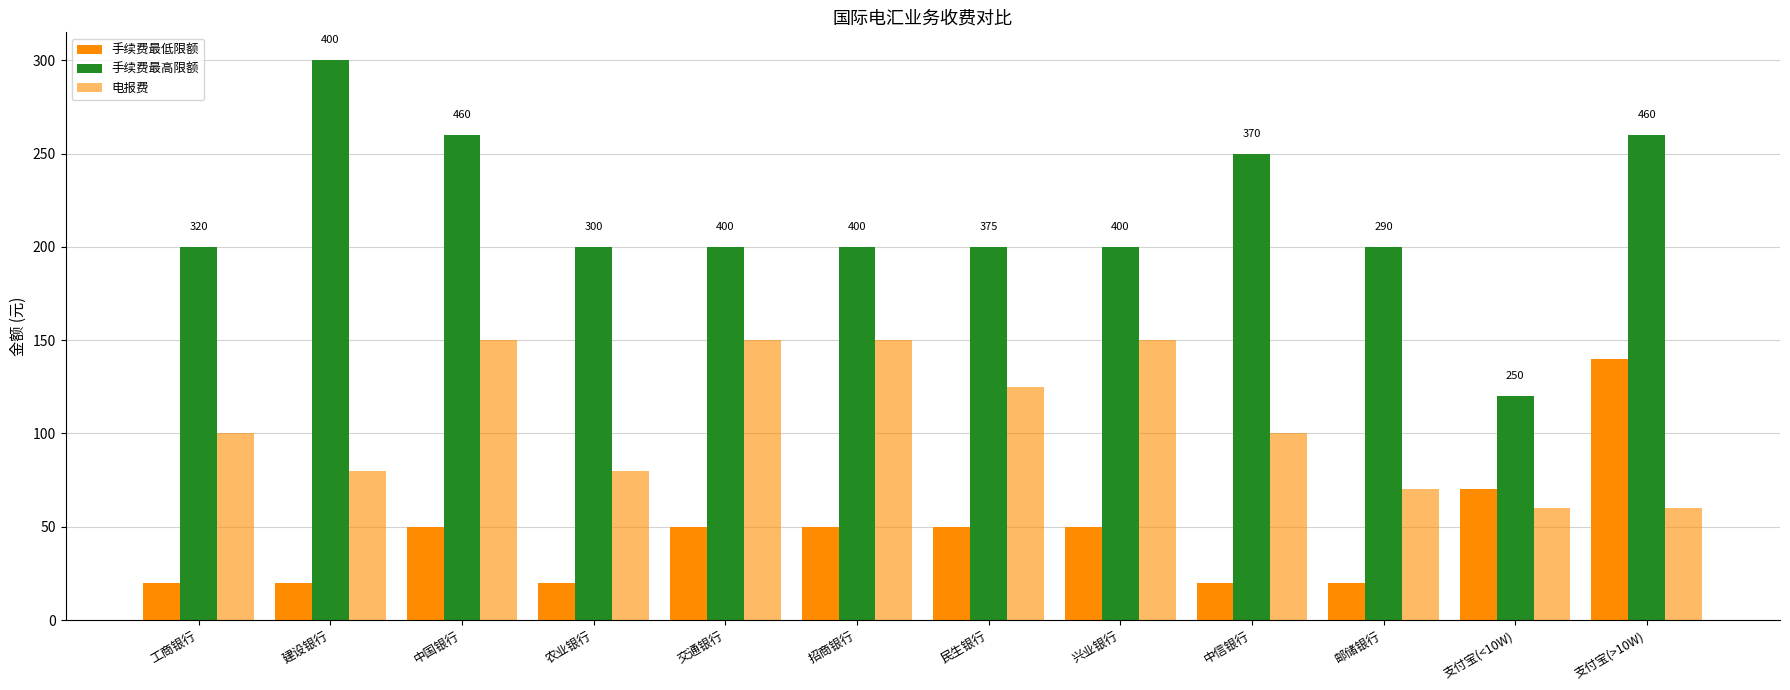

Are the bars grouped side by side (vs. stacked)?

Yes